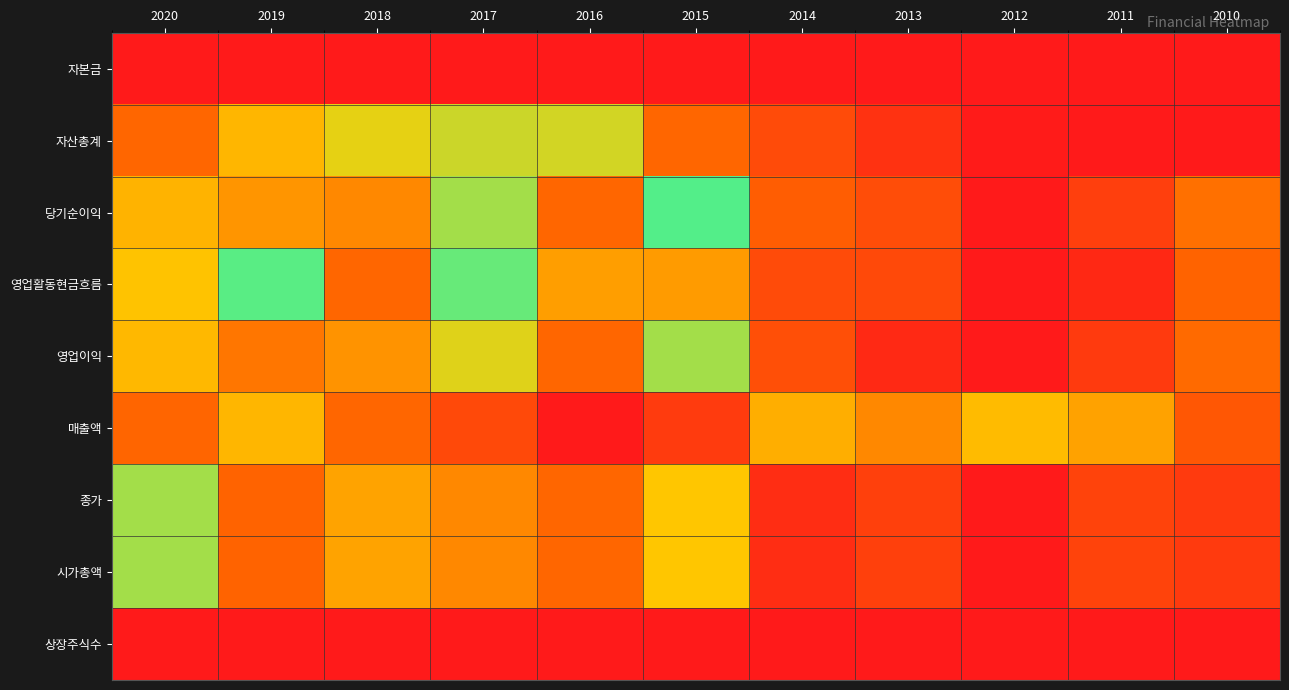

Reading left to right, transcribe all the data shown in this chart.

자본금: 2020=0.0	2019=0.0	2018=0.0	2017=0.0	2016=0.0	2015=0.0	2014=0.0	2013=0.0	2012=0.0	2011=0.0	2010=0.0
자산총계: 2020=1.0	2019=0.9	2018=0.8	2017=0.8	2016=0.6	2015=0.3	2014=0.2	2013=0.1	2012=0.0	2011=0.0	2010=0.0
당기순이익: 2020=0.5	2019=0.4	2018=0.9	2017=0.8	2016=1.0	2015=0.7	2014=0.3	2013=0.2	2012=0.0	2011=0.1	2010=0.3
영업활동현금흐름: 2020=0.9	2019=0.6	2018=1.0	2017=0.6	2016=0.9	2015=0.9	2014=0.2	2013=0.2	2012=0.0	2011=0.1	2010=0.3
영업이익: 2020=0.5	2019=0.3	2018=0.9	2017=0.8	2016=1.0	2015=0.8	2014=0.2	2013=0.1	2012=0.0	2011=0.1	2010=0.3
매출액: 2020=0.3	2019=0.5	2018=1.0	2017=0.2	2016=0.0	2015=0.1	2014=0.5	2013=0.4	2012=0.5	2011=0.4	2010=0.2
종가: 2020=0.8	2019=0.3	2018=0.5	2017=0.9	2016=1.0	2015=0.5	2014=0.1	2013=0.2	2012=0.0	2011=0.2	2010=0.1
시가총액: 2020=0.8	2019=0.3	2018=0.5	2017=0.9	2016=1.0	2015=0.5	2014=0.1	2013=0.2	2012=0.0	2011=0.2	2010=0.1
상장주식수: 2020=0.0	2019=0.0	2018=0.0	2017=0.0	2016=0.0	2015=0.0	2014=0.0	2013=0.0	2012=0.0	2011=0.0	2010=0.0